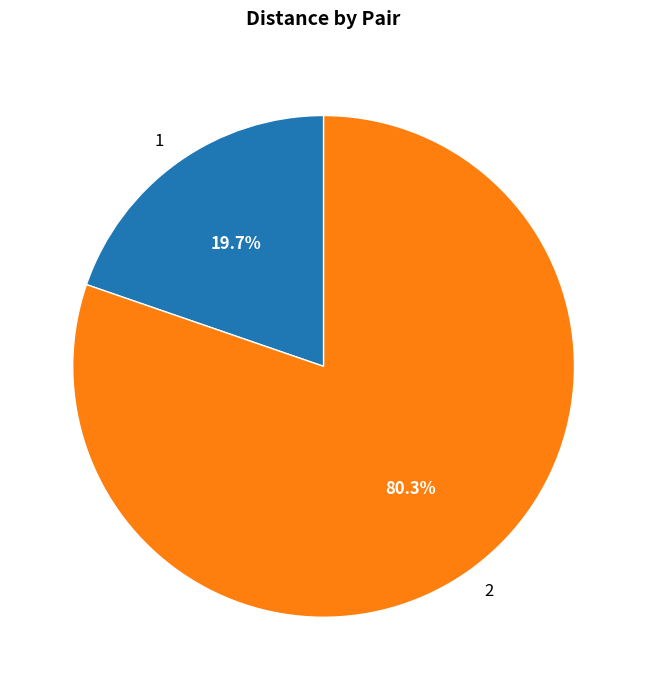

True or false: 2 accounts for 80% of the total.

True